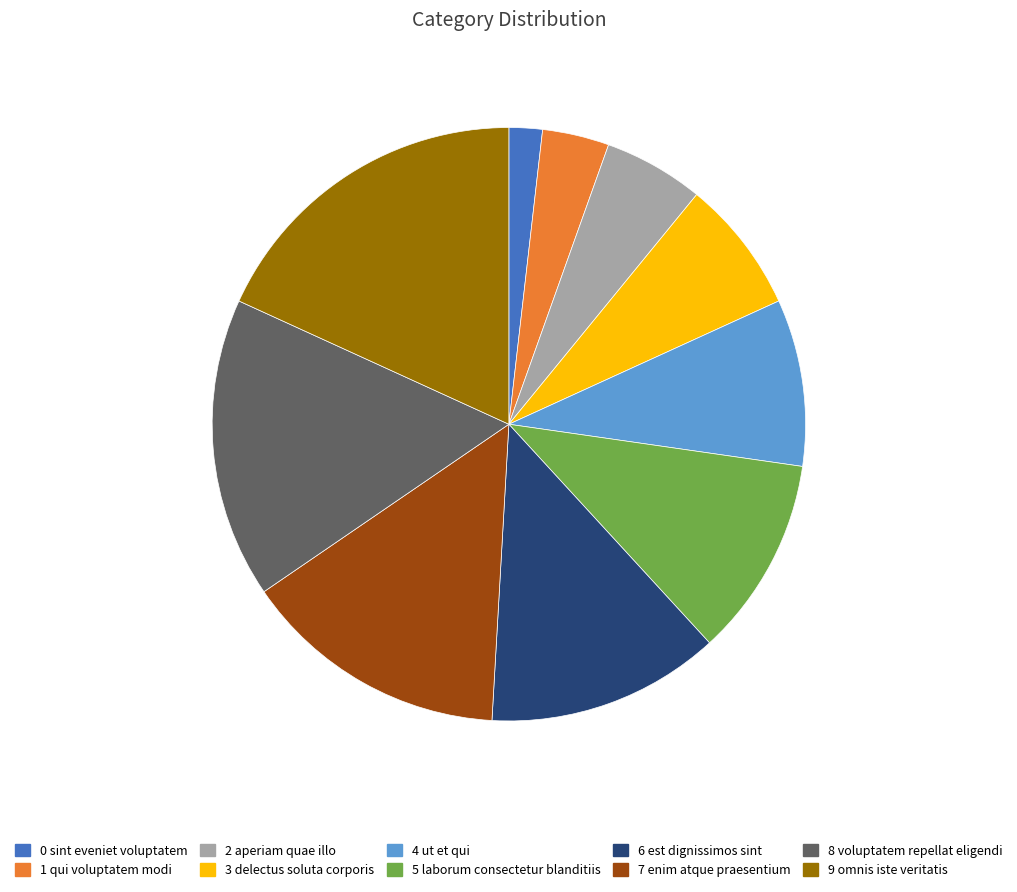

Is there any slice that represents more than half of the pie?

No